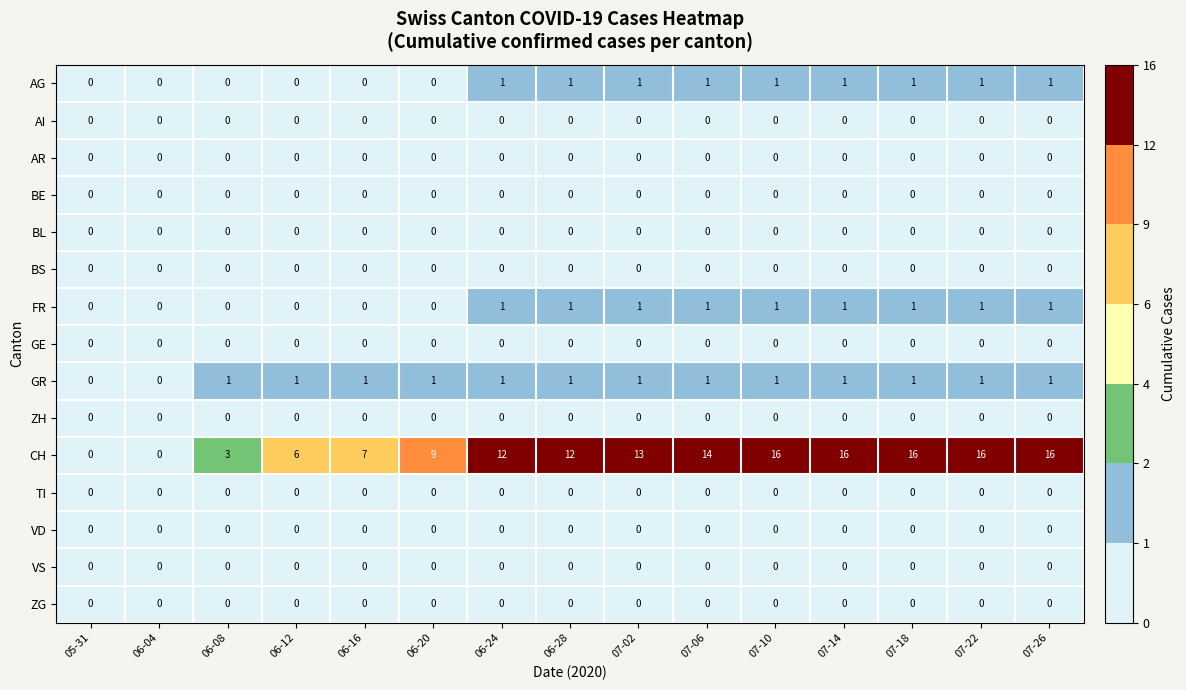

Which series has the largest total across all categories?

CH